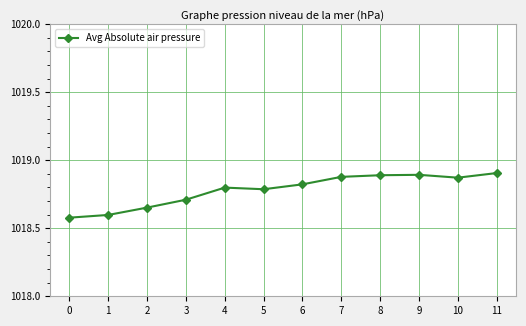

Approximately how many times larger is the value at 7 compared to 5?

1.0